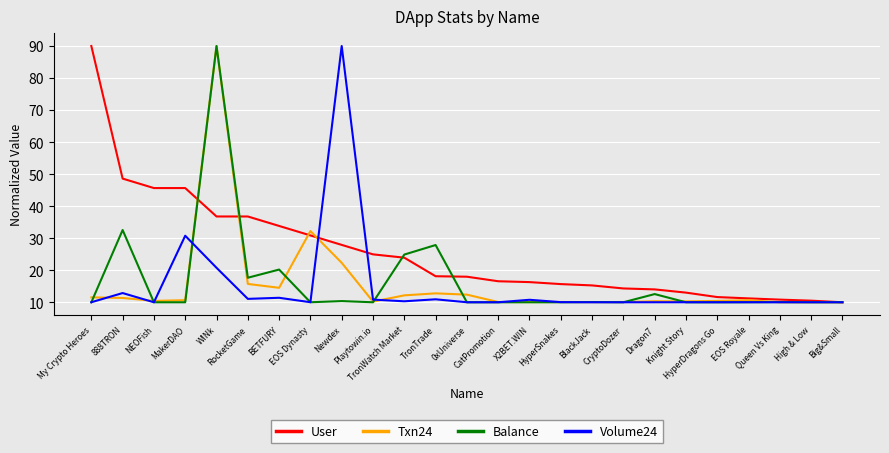

What is the difference between the User values at My Crypto Heroes and BETFURY?

56.2